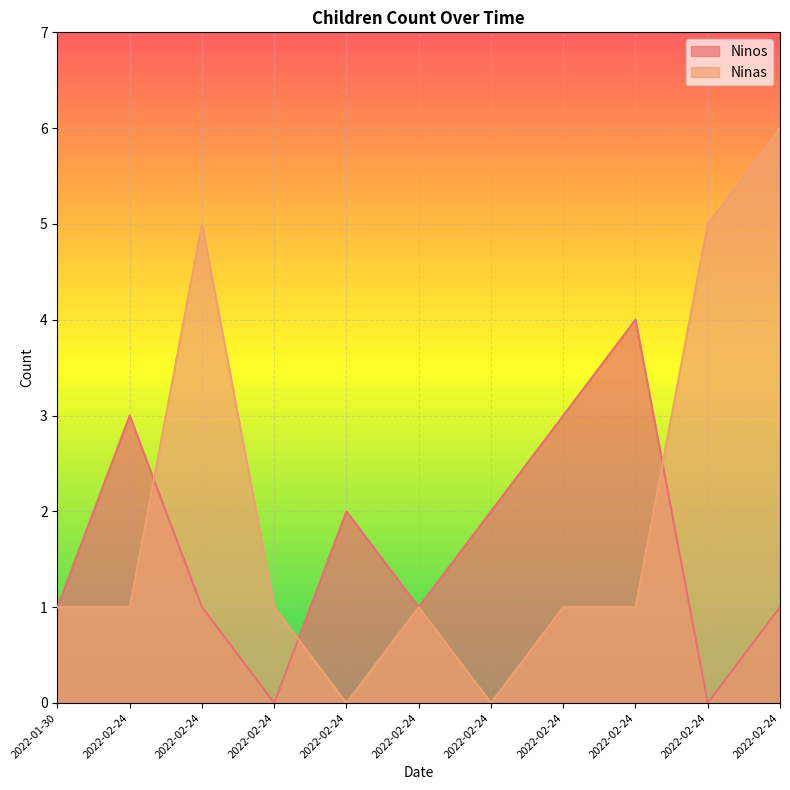

How many lines are shown in the chart?

2